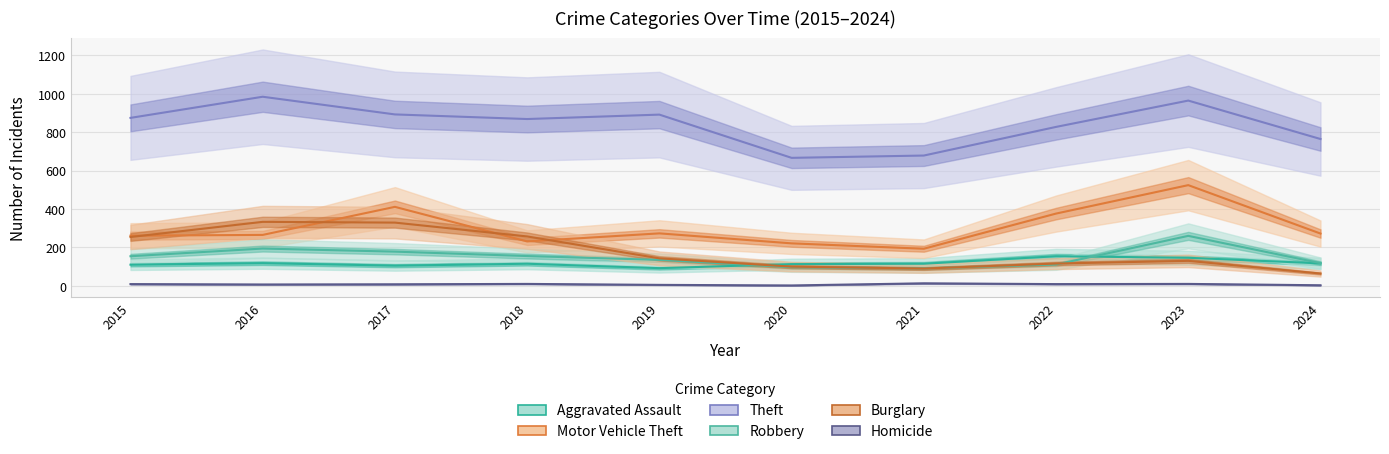

How many distinct data groups are displayed?

6